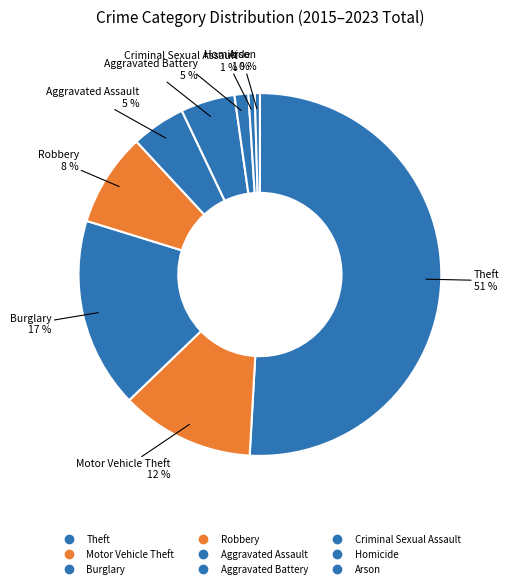

Combined, what portion of the pie is Theft and Arson?

51.3%